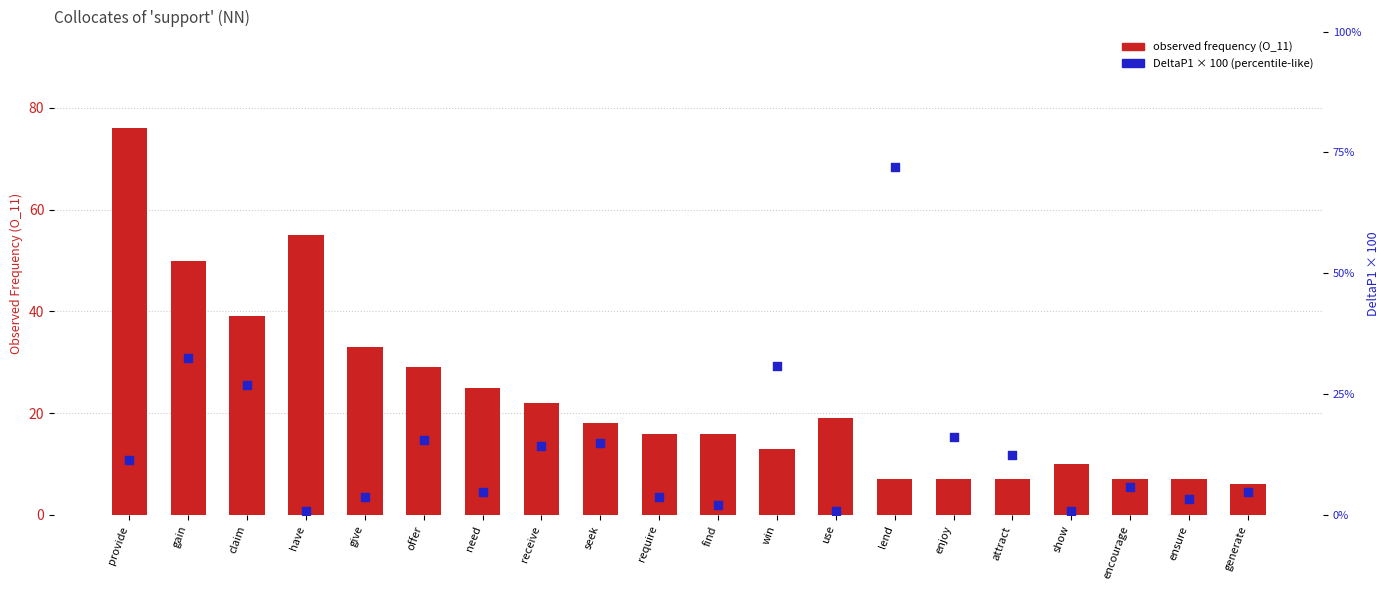

What is the total value across all series at lend?

79.0